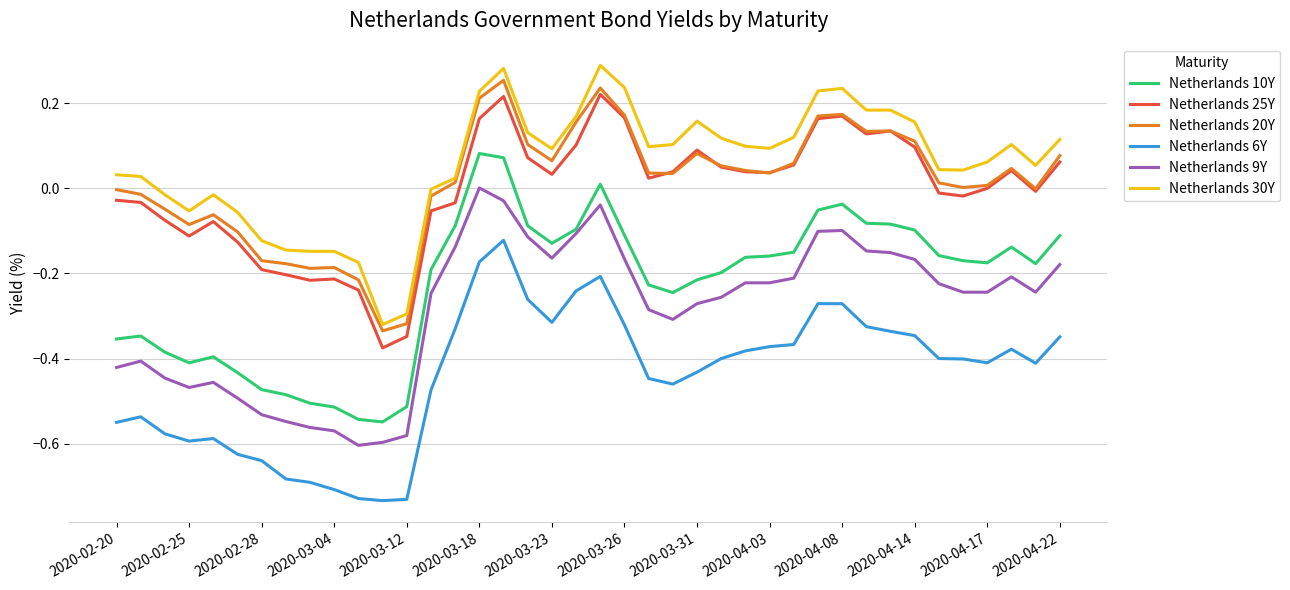

True or false: Netherlands 6Y and Netherlands 10Y intersect in this chart.

False